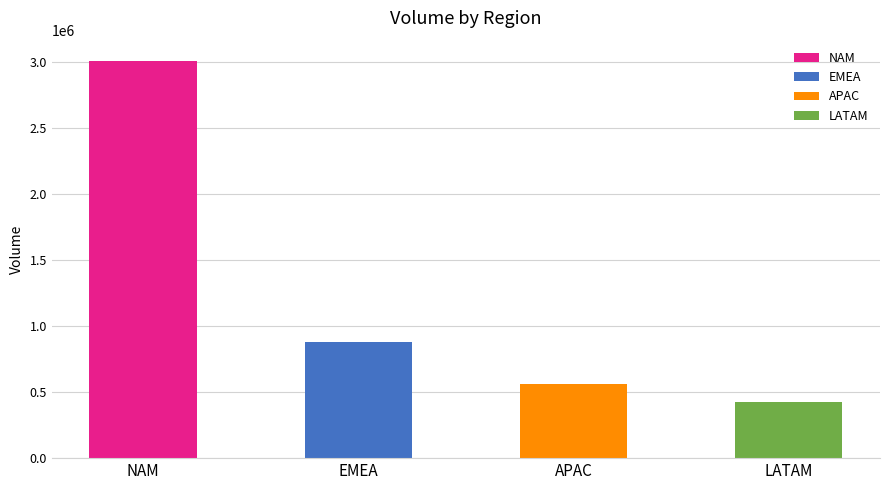

What is the label of the 2nd bar from the right?

APAC